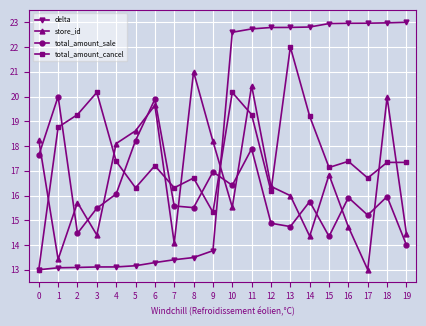

Where is the first local minimum for total_amount_sale?

2